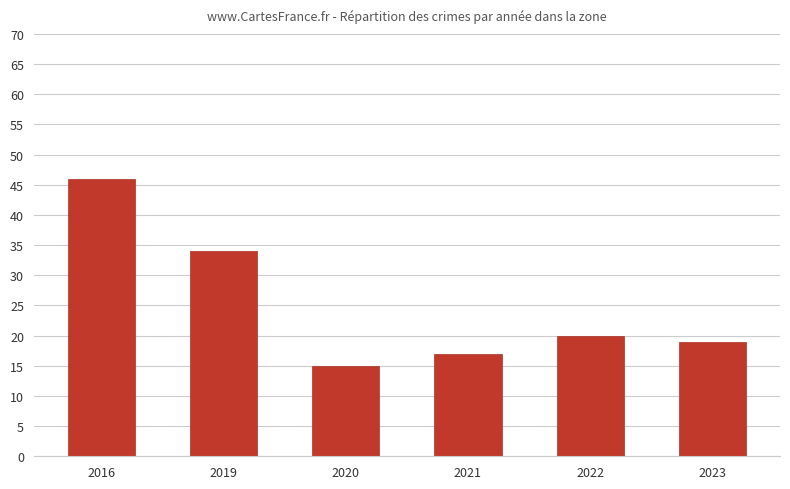

What is the sum of the values at 2021 and 2016?

63